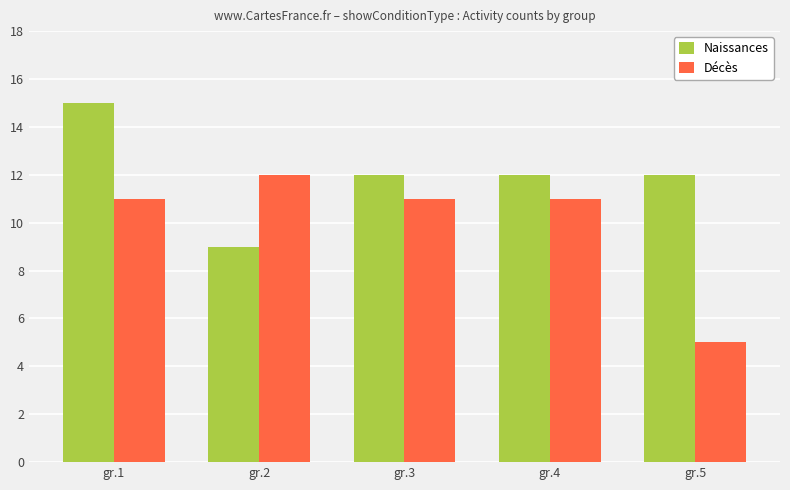

What is the value of the Naissances bar at the 3rd from the left?

12